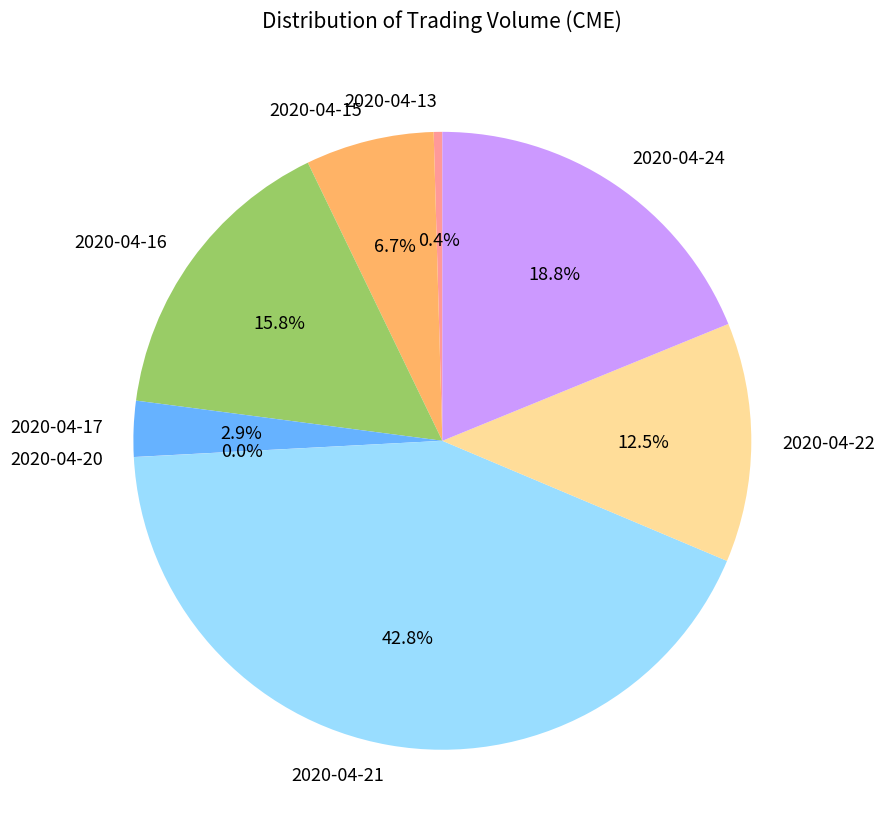

How much of the chart is everything except 2020-04-13?

99.6%